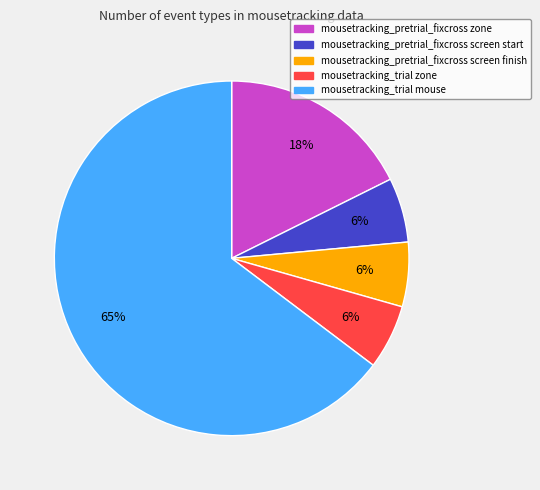

Which has a higher value, mousetracking_trial zone or mousetracking_pretrial_fixcross zone?

mousetracking_pretrial_fixcross zone